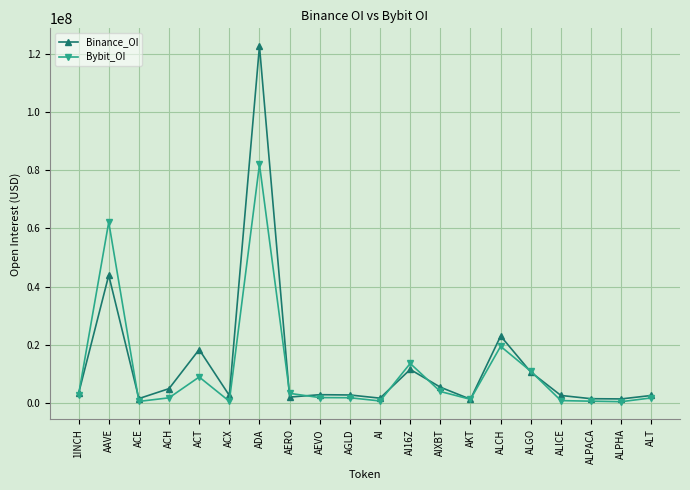

How many data points in Bybit_OI are less than 1852258?

10